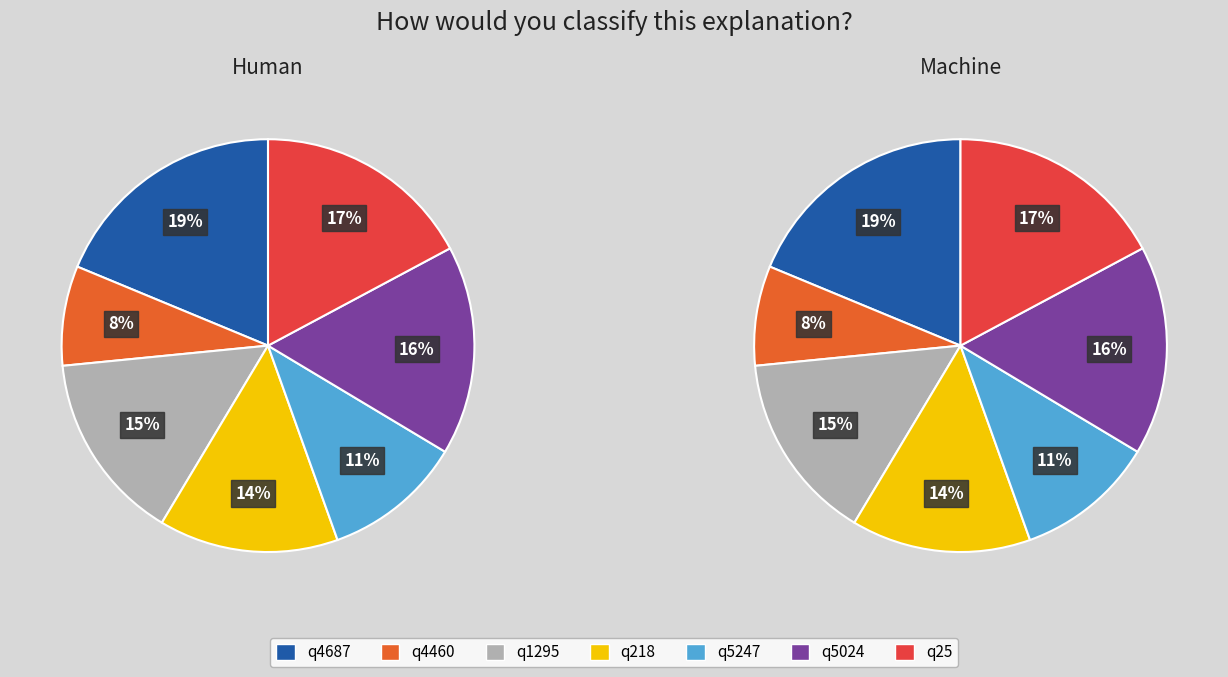

To the nearest percent, what is the average slice percentage?

14%